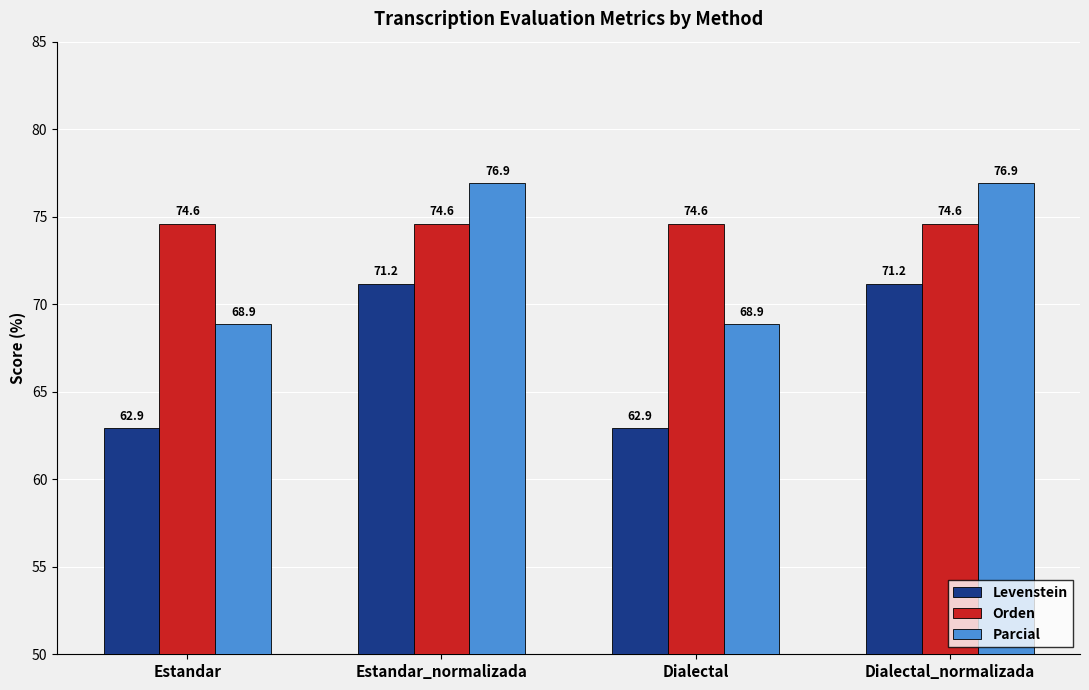

What is the total value across all series at Estandar?

206.4